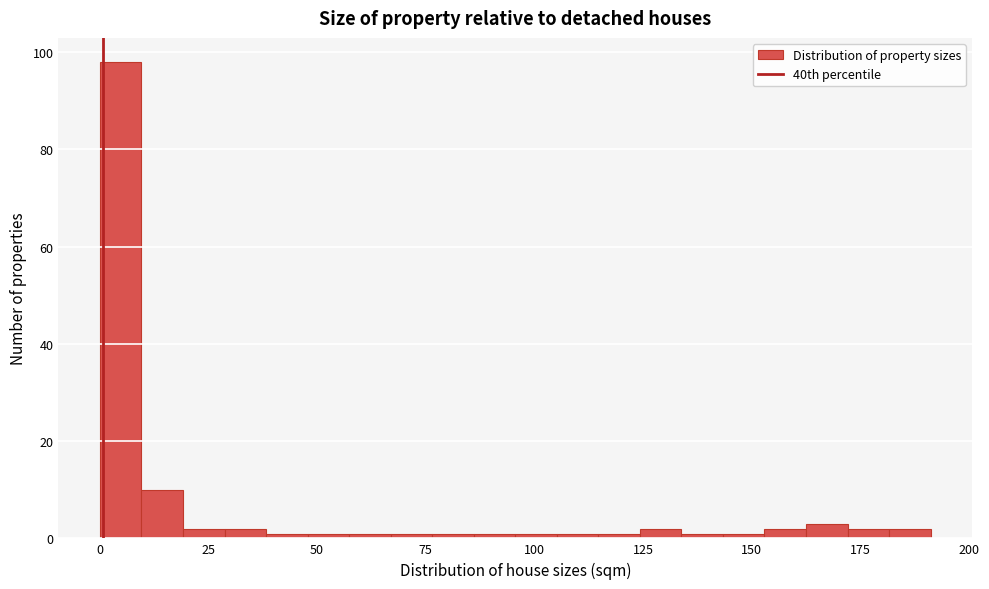

Around what value on the x-axis is the tallest bar? Give the approximate position of its centre, as read against the axis.

5